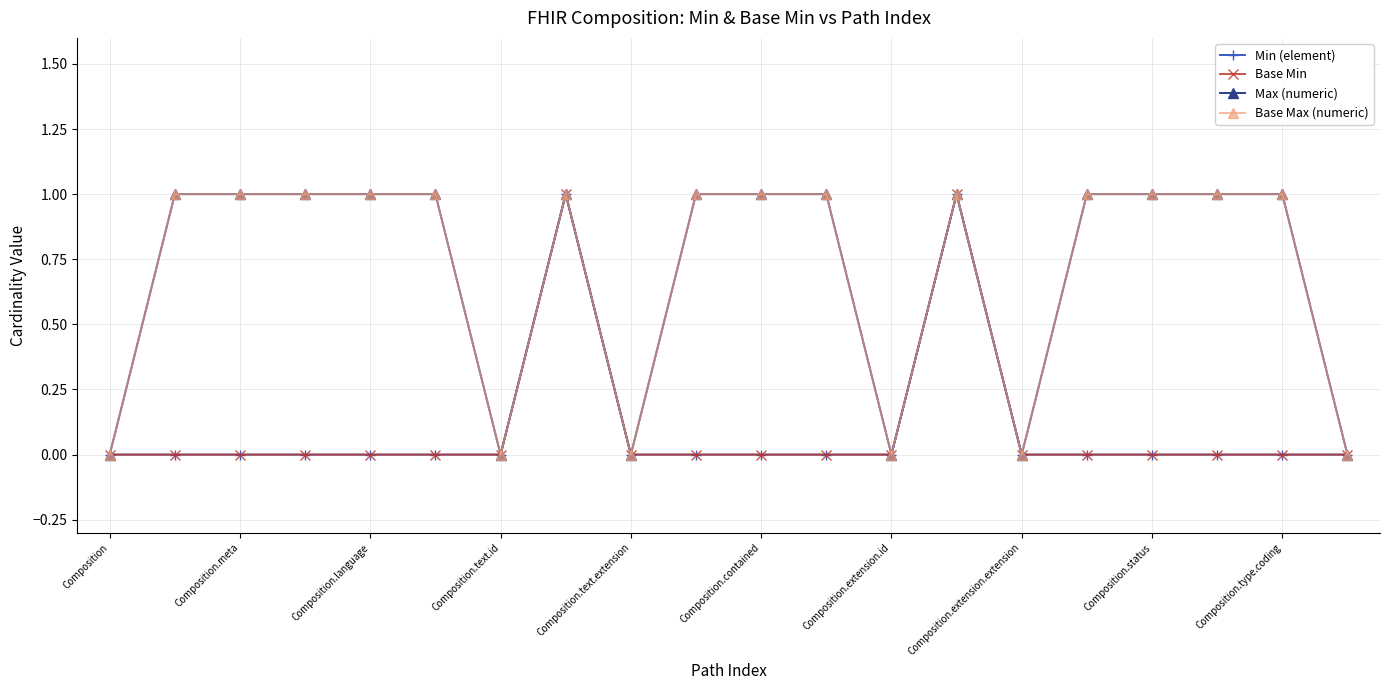

What is the maximum value shown in the chart?

1